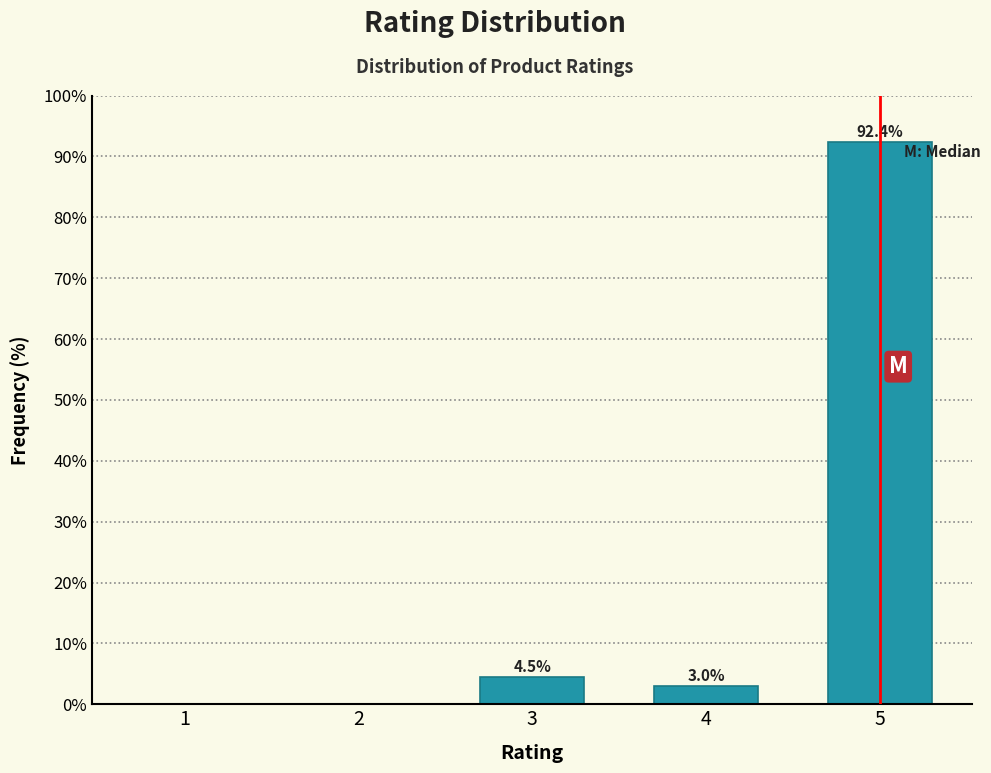

Reading right to left, transcribe all the data shown in this chart.

5=92.4	4=3.0	3=4.5	2=0.0	1=0.0